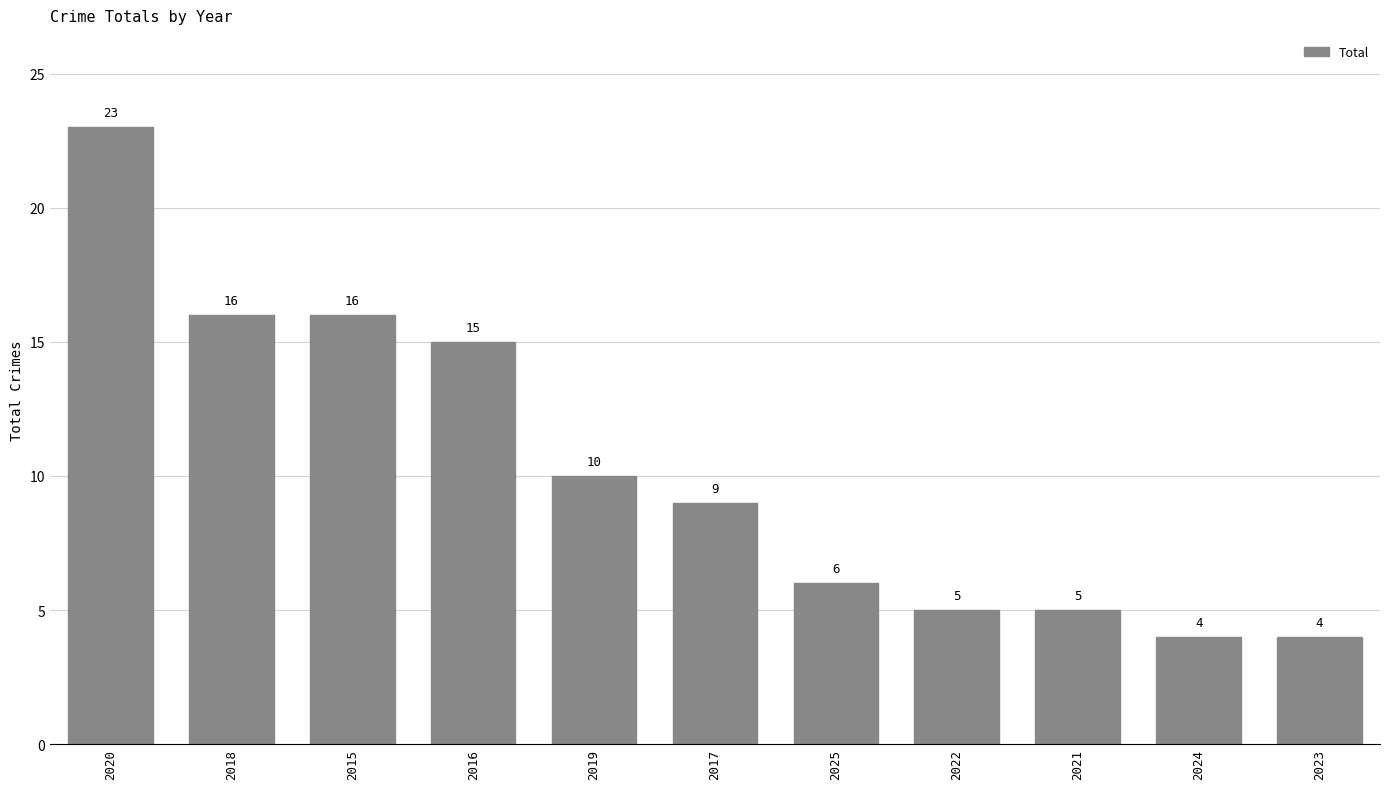

Where does the data first go above 9?

2020